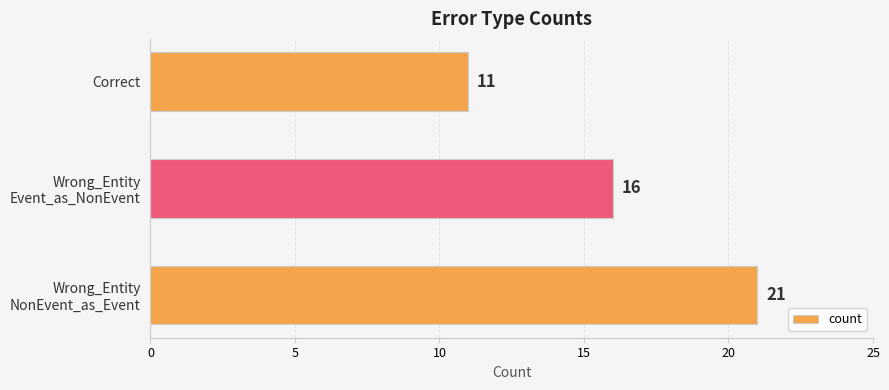

Does the chart contain stacked bars?

No